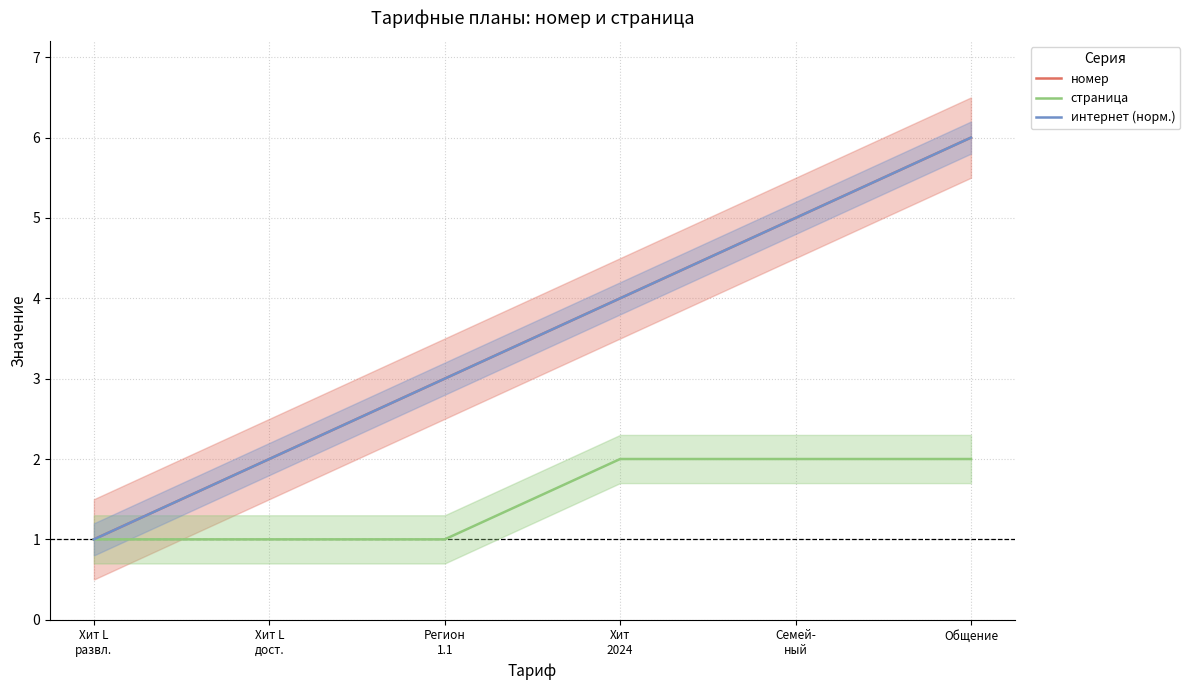

What is the value of the страница point at the 3rd from the left?

1